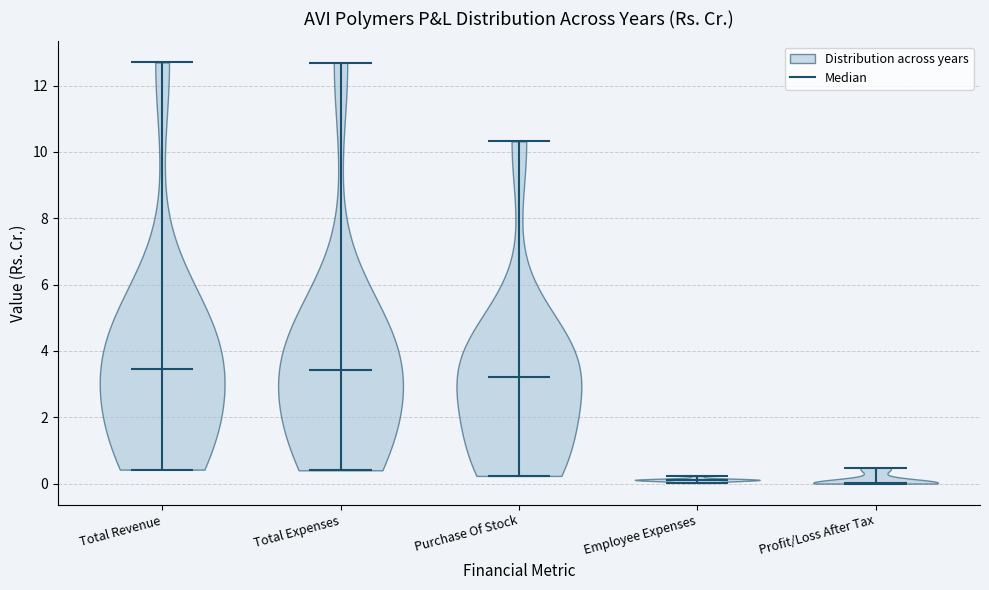

Reading left to right, read every violin against the y-axis: where its median line is, and the lowest and highest points it reaches. The values are not printed on the chart, so give them approximately, as read against the axis.

Total Revenue: median line 3.4, lowest point 0.4, highest point 12.8
Total Expenses: median line 3.4, lowest point 0.4, highest point 12.6
Purchase Of Stock: median line 3.2, lowest point 0.2, highest point 10.4
Employee Expenses: median line 0.2, lowest point 0.0, highest point 0.2
Profit/Loss After Tax: median line 0.0, lowest point 0.0, highest point 0.4